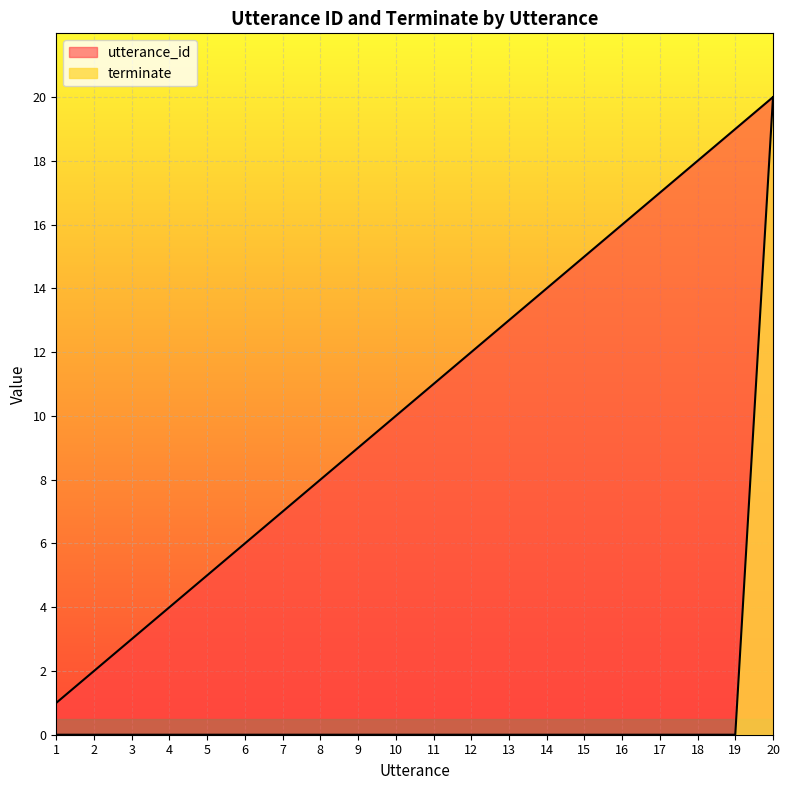

What is the total value across all series at 7?

7